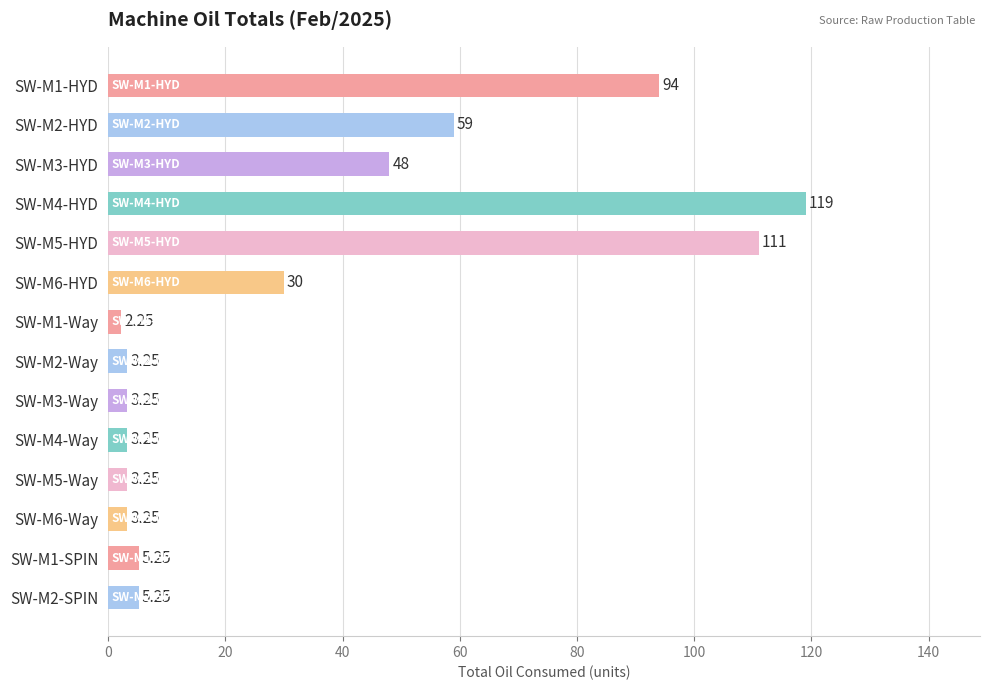

What is the sum of all values?

490.0